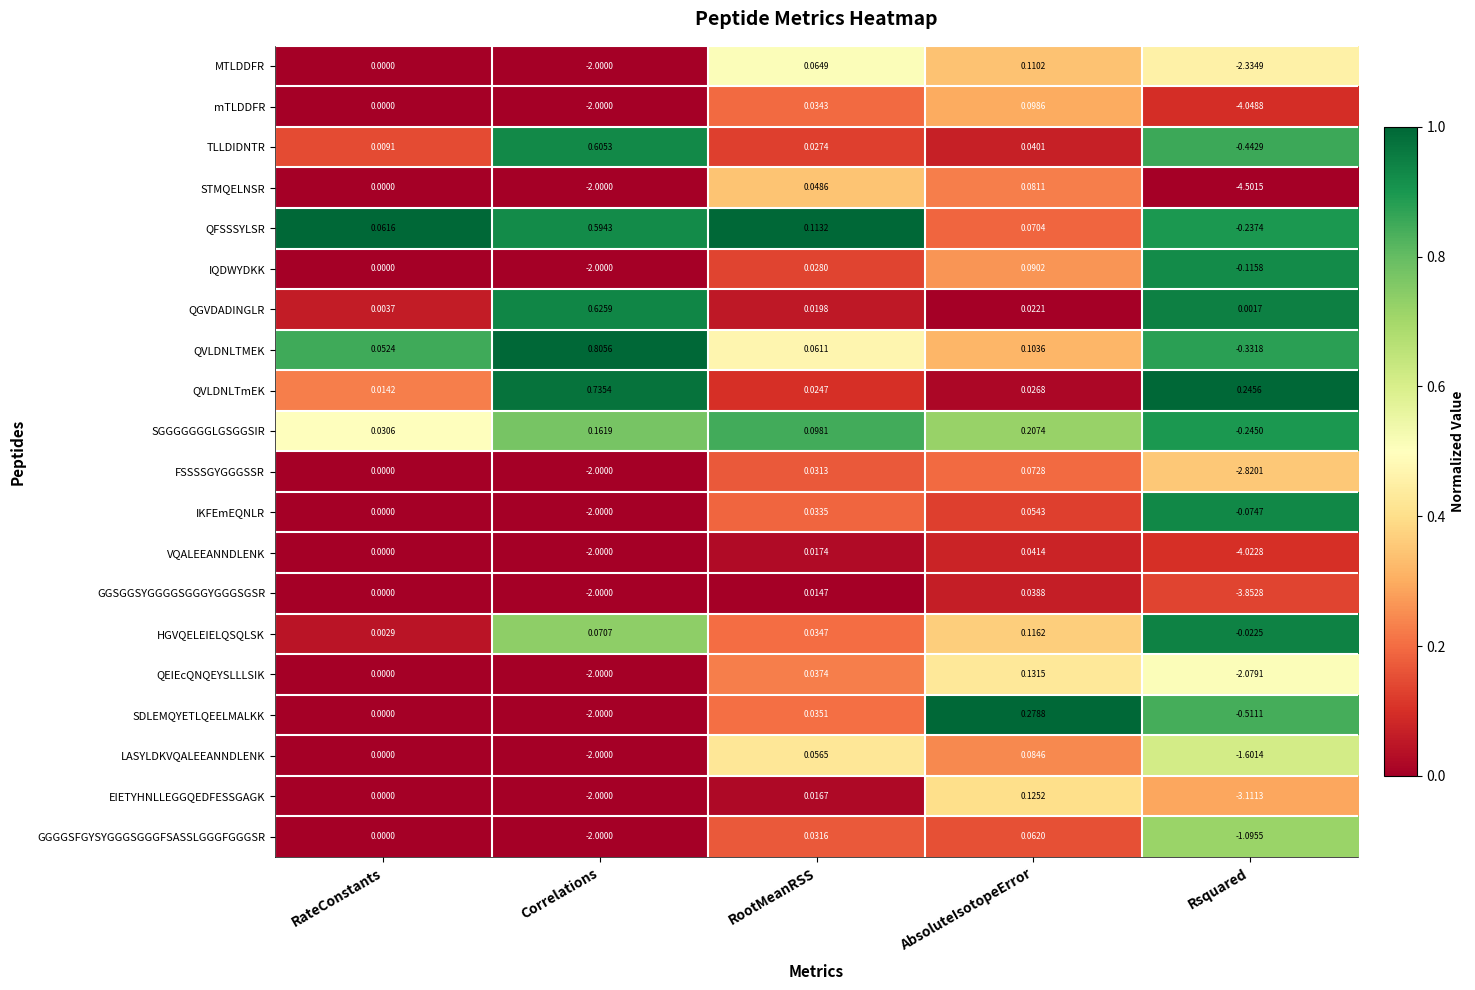

Which series changed the most between Correlations and RootMeanRSS?

MTLDDFR